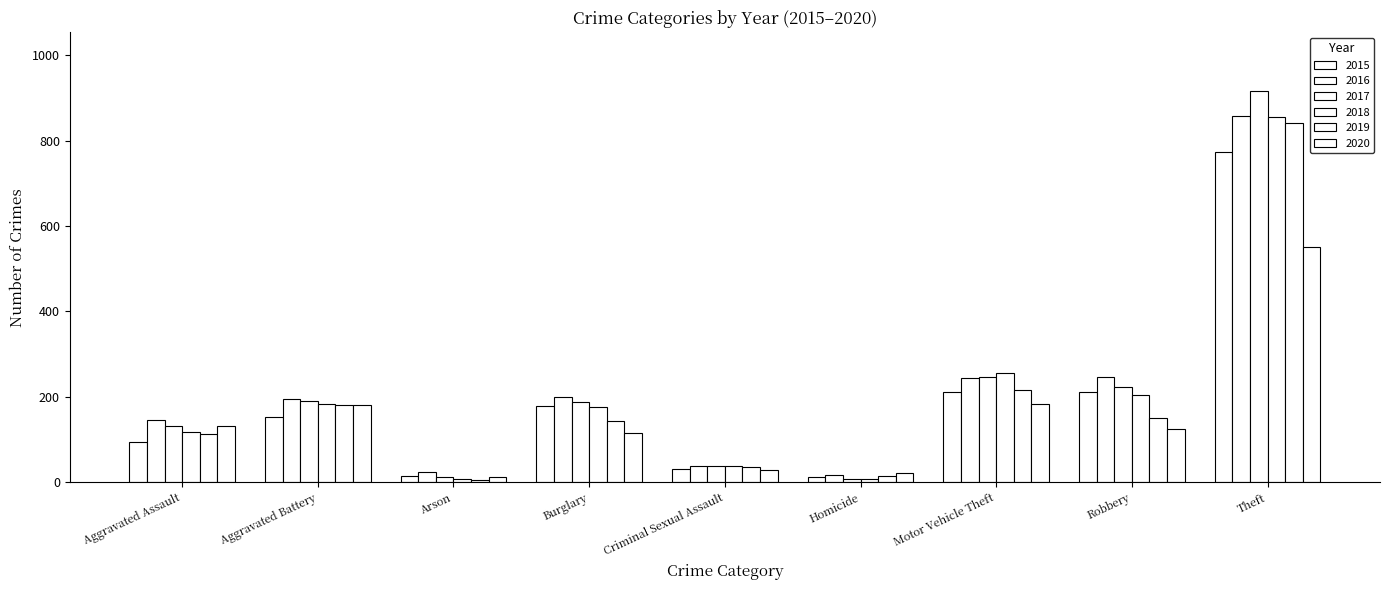

Between Aggravated Battery and Theft, which is larger?

Theft